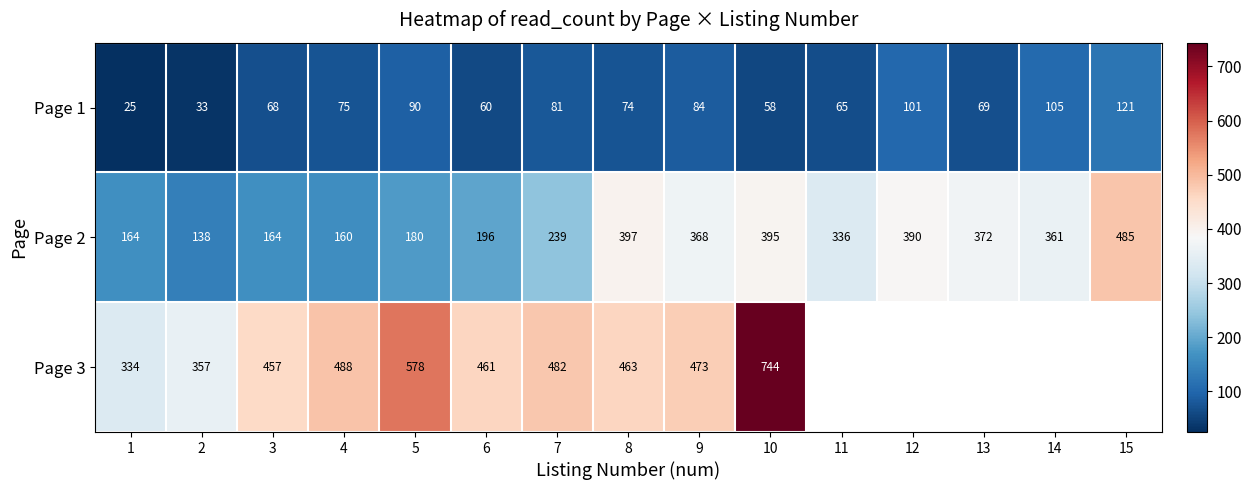

What is the difference between the maximum and minimum values in the Page 2 series?

347